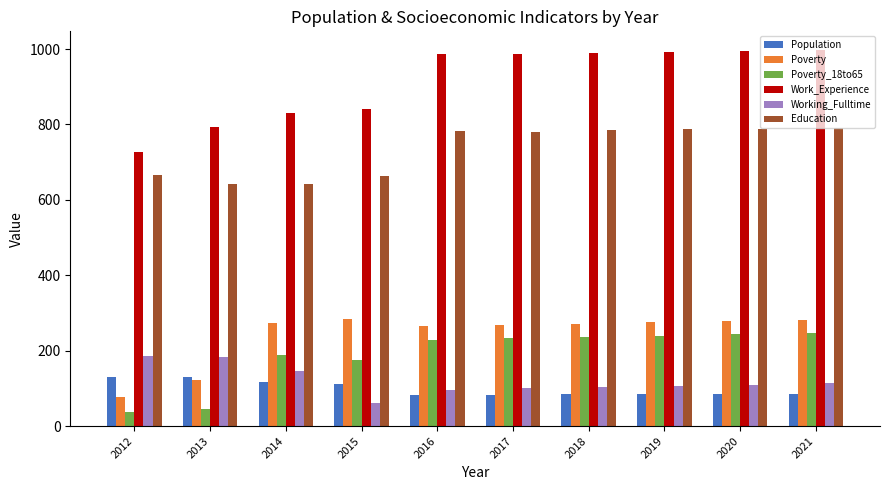

What is the sum of all Education values?

7326